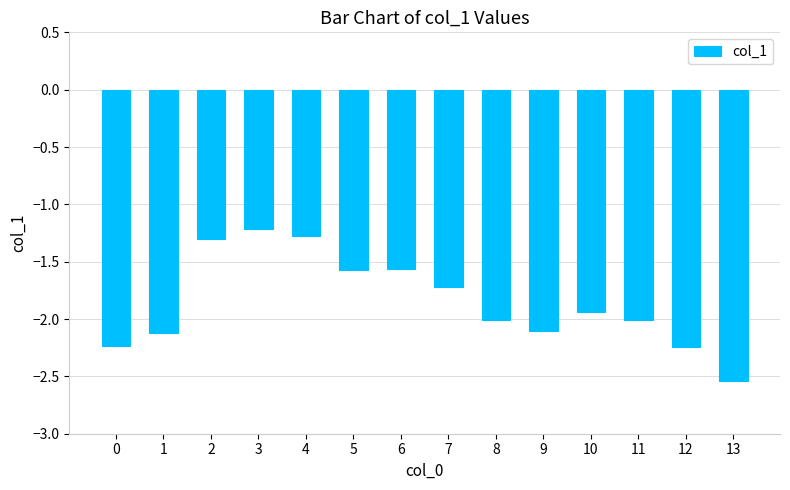

What is the average value?

-1.8